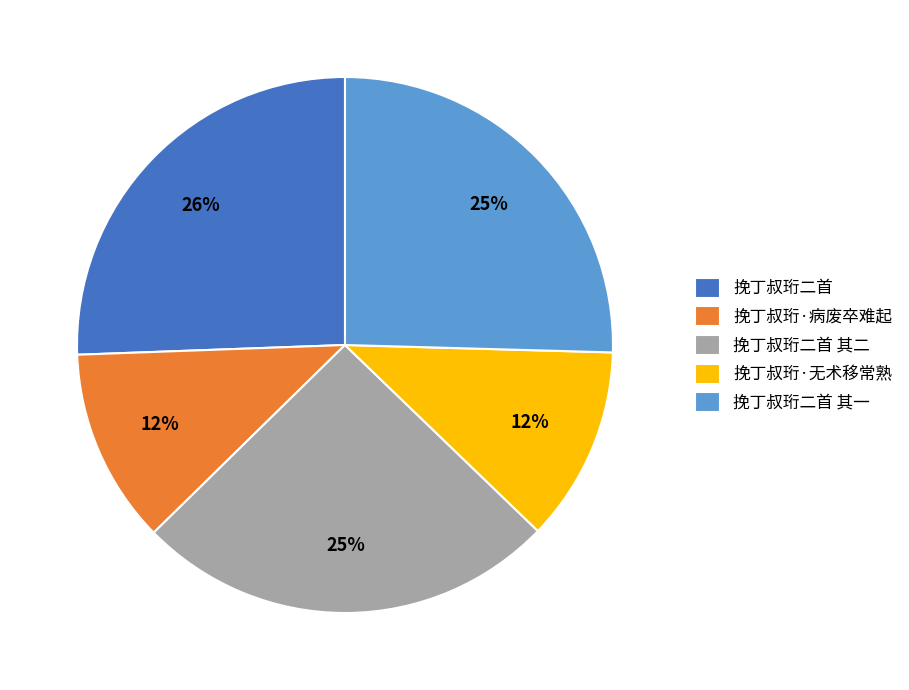

Do 挽丁叔珩·病废卒难起 and 挽丁叔珩二首 together represent more than half of the pie?

No